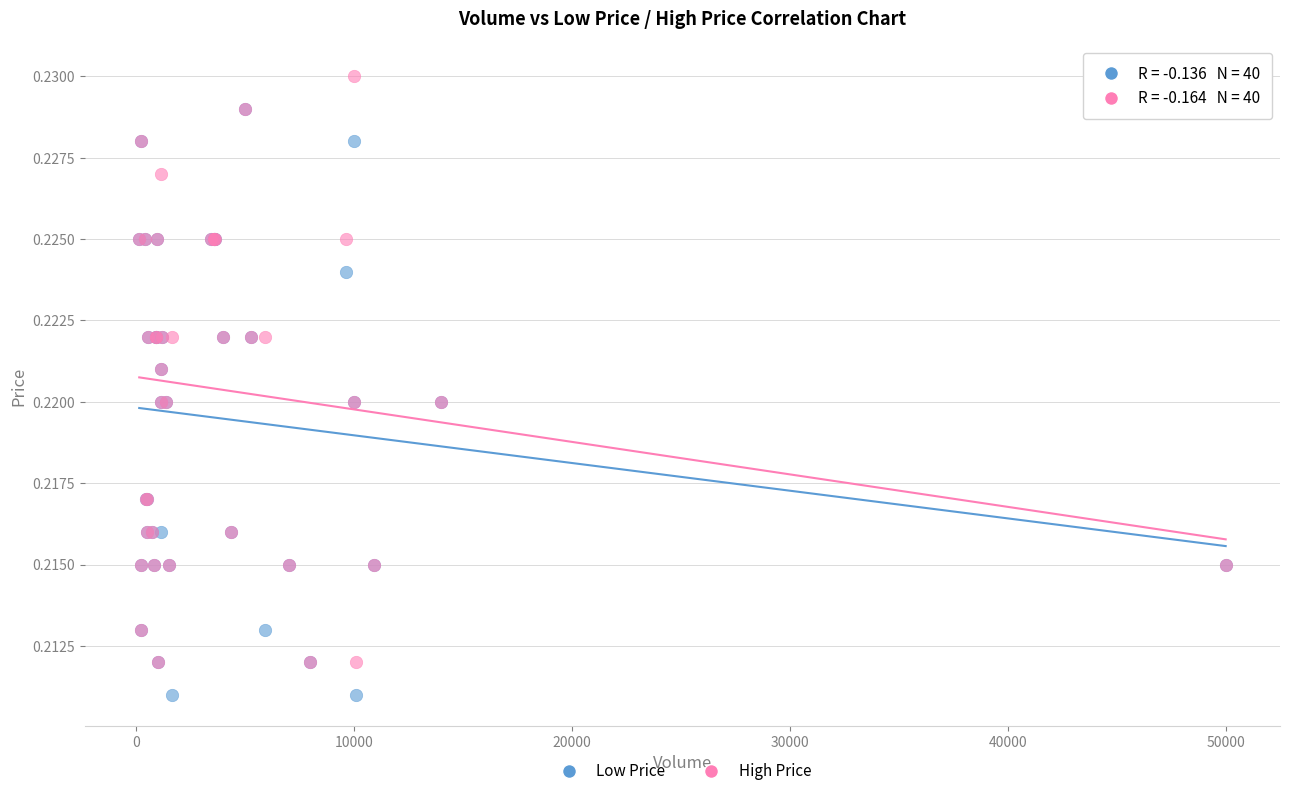

Which series contains the highest Y value?

High Price